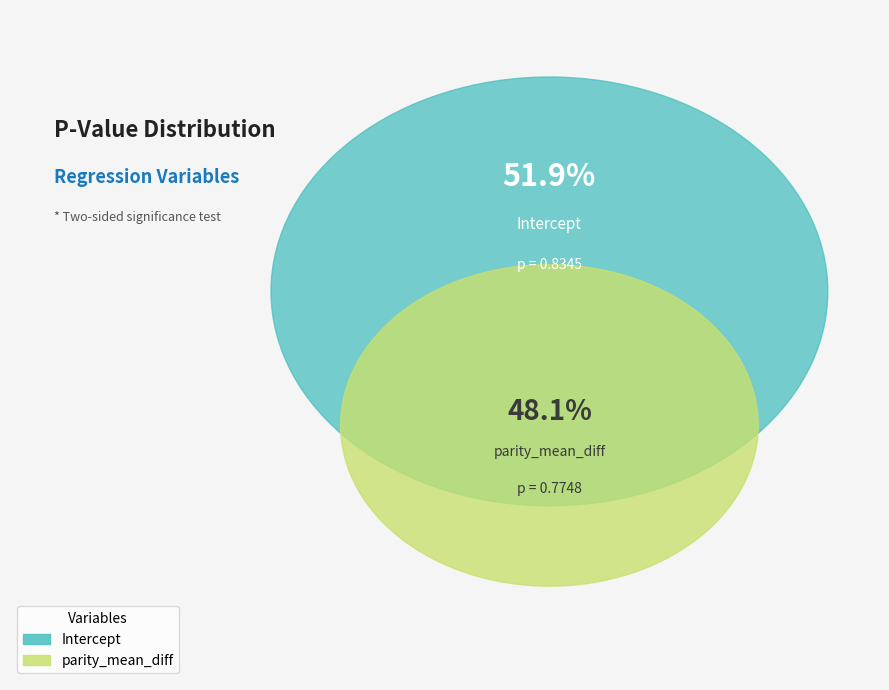

Rank the categories by value from lowest to highest.

parity_mean_diff, Intercept